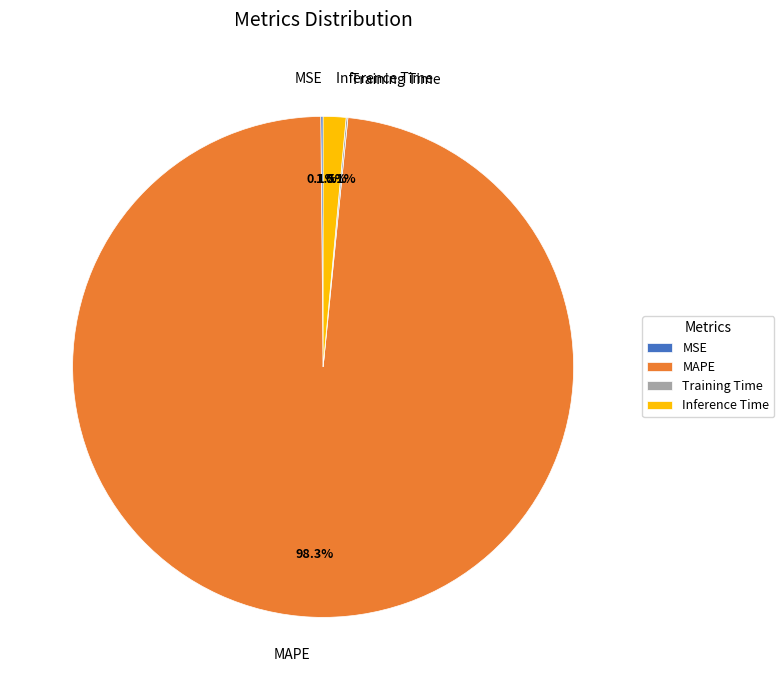

Is there any slice that represents more than half of the pie?

Yes